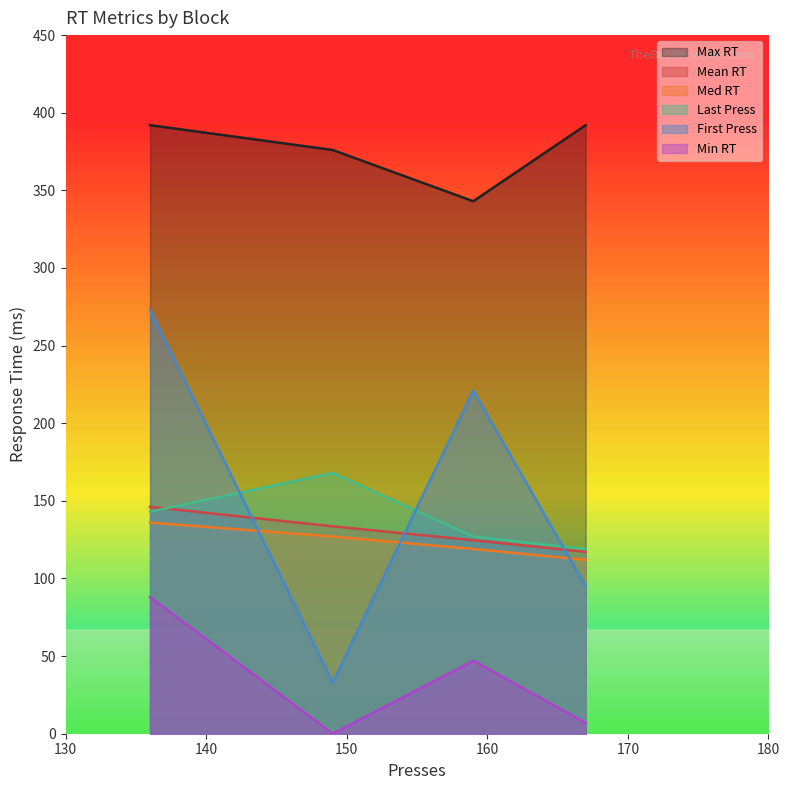

Does the chart display data point markers on the line(s)?

No